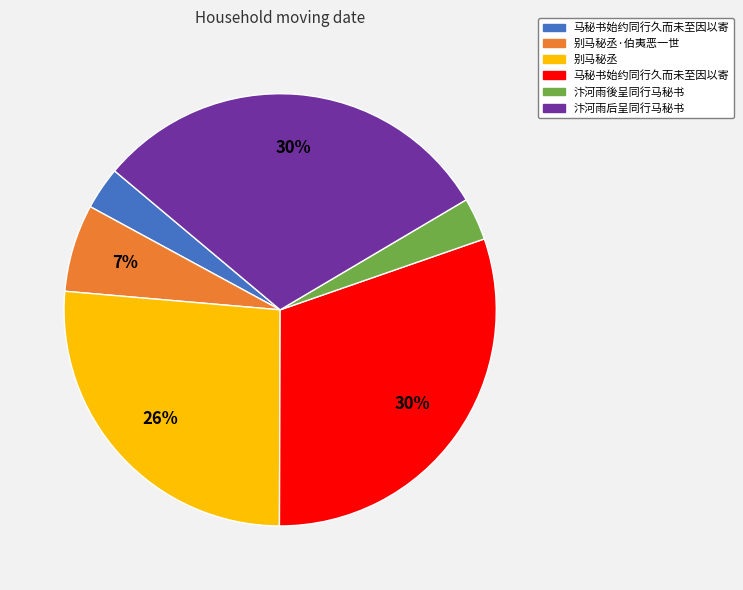

To the nearest percent, what is the difference between the largest and smallest slice percentages?

27%